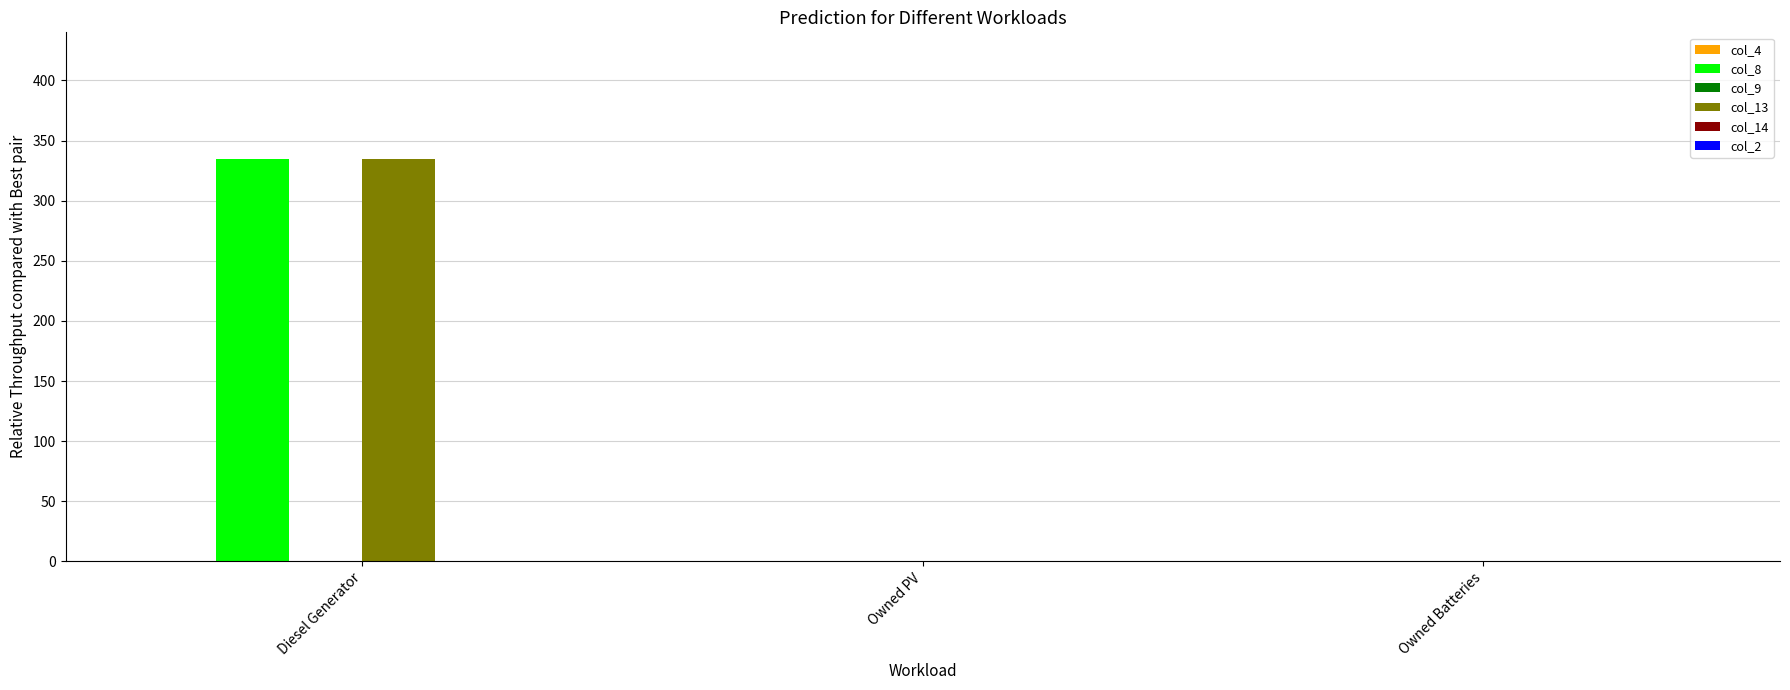

At which label does col_8 reach its peak?

Diesel Generator